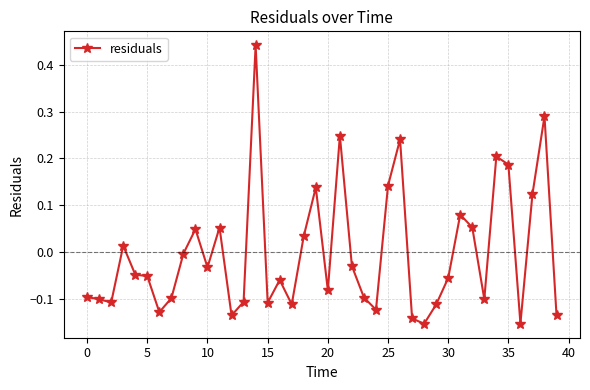

What is the difference between the maximum and minimum values?

0.6